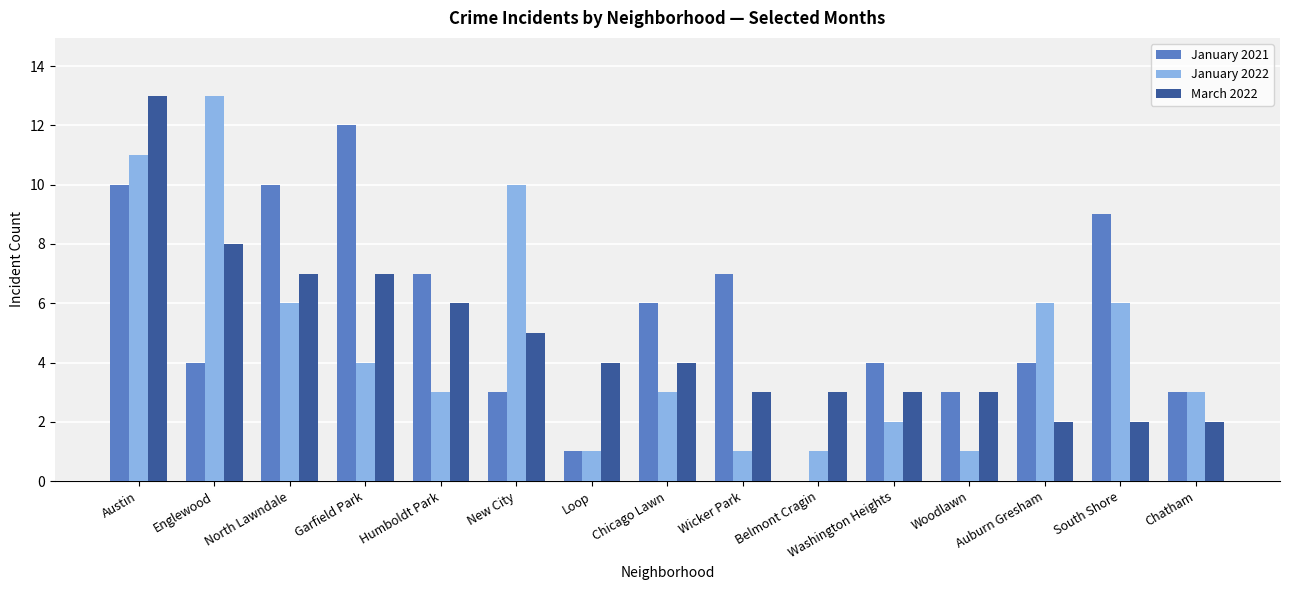

Is it true that January 2022 equals 1 at Woodlawn?

True